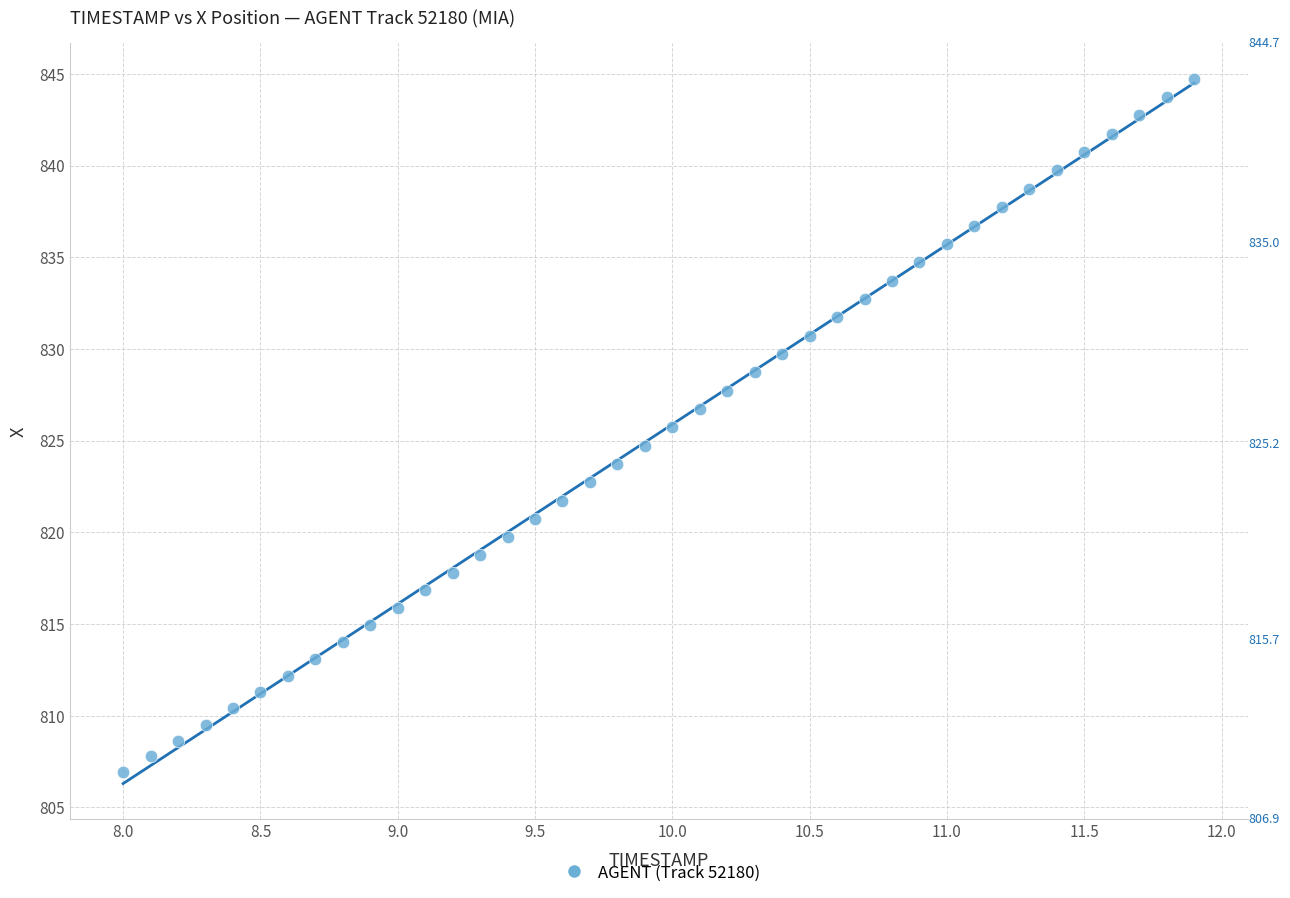

What is the range of Y values (max minus min)?

37.8